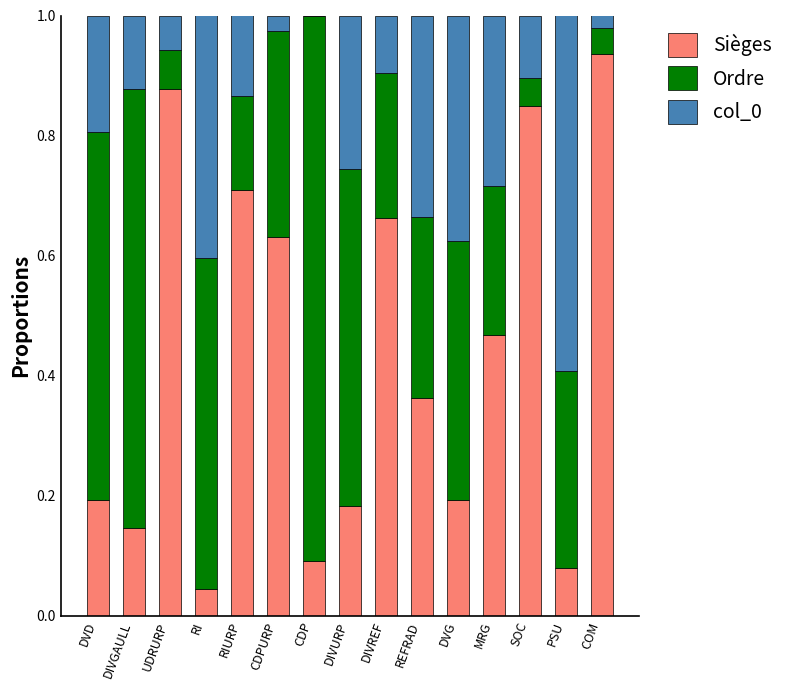

What is the total value across all series at SOC?

1.0